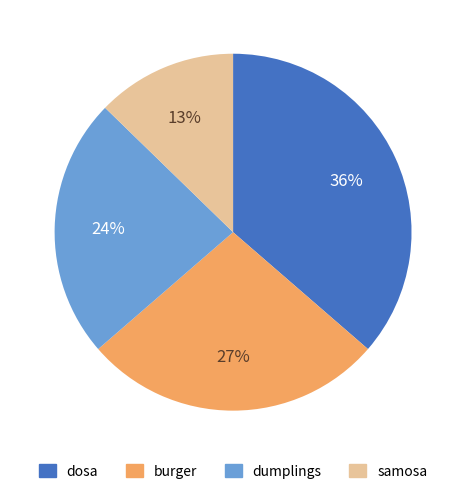

What percentage is the dosa slice, to the nearest percent?

36%